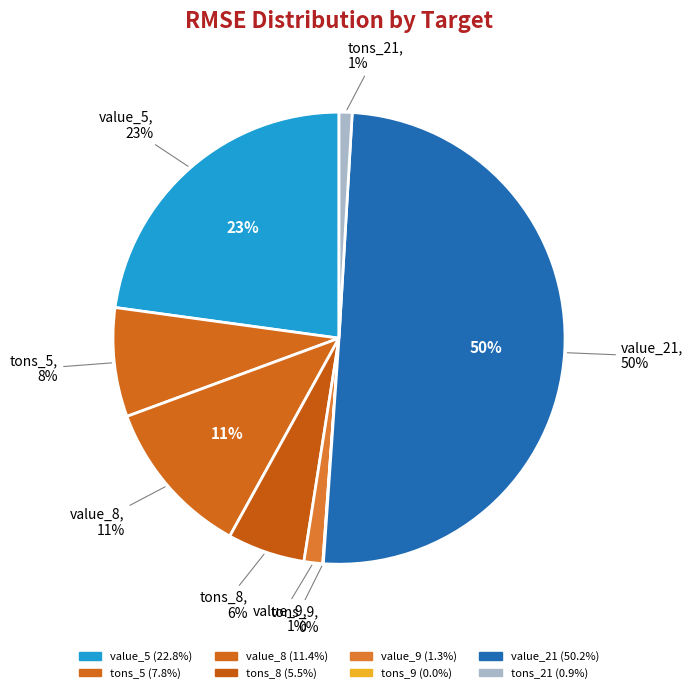

To the nearest percent, what is the difference between the largest and smallest slice percentages?

50%